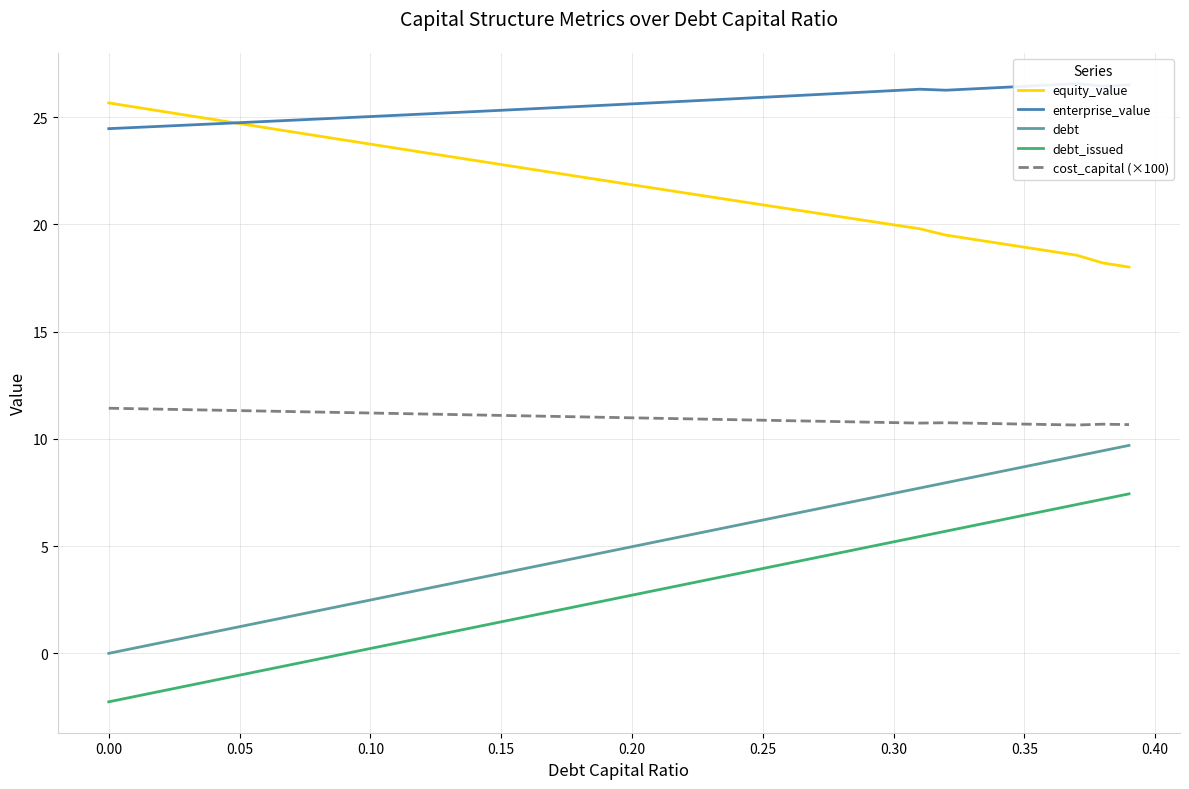

Rank the series by their maximum value, from lowest to highest.

debt_issued, debt, cost_capital (×100), equity_value, enterprise_value